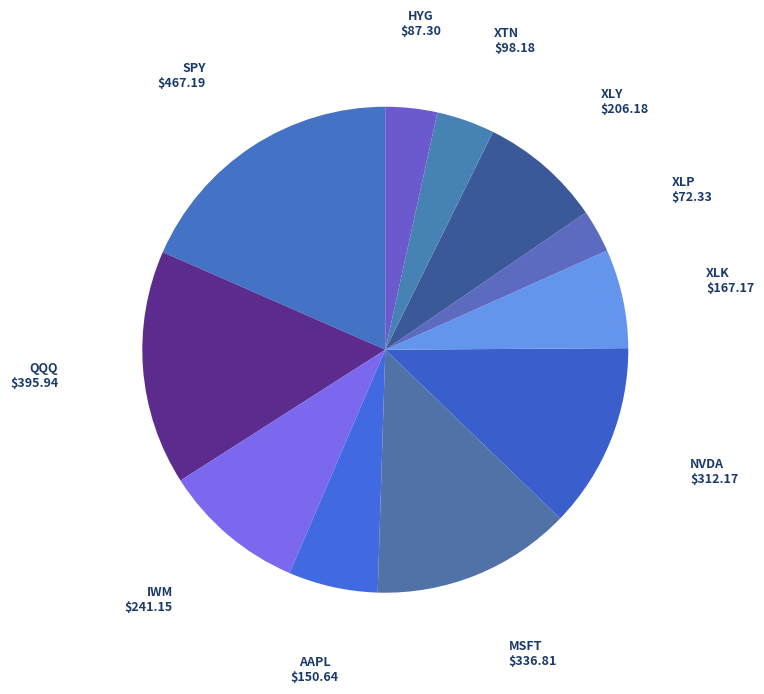

To the nearest percent, what is the average slice percentage?

9%